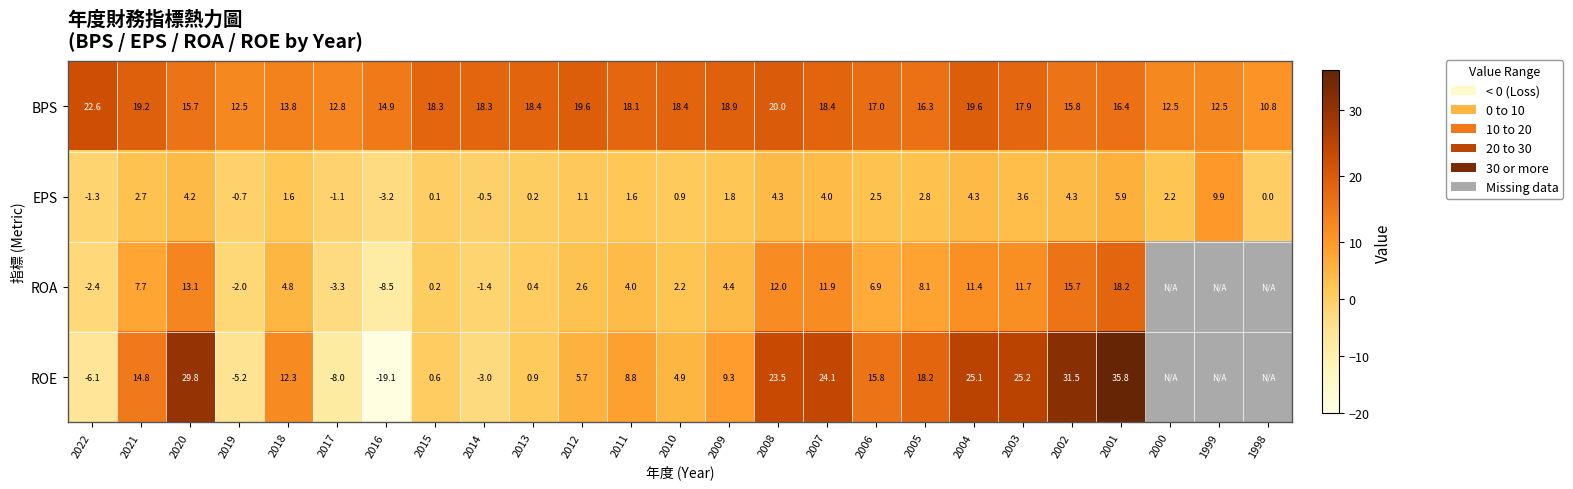

What is the smallest value displayed?

-19.1